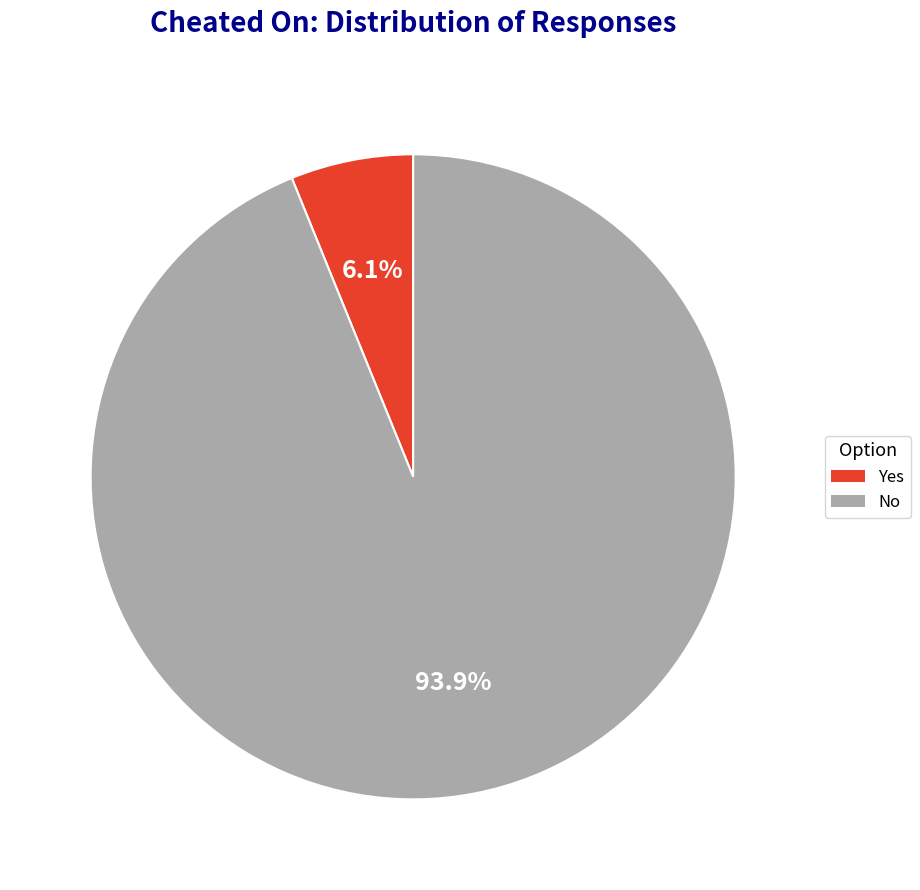

To the nearest percent, what is the difference between the largest and smallest slice percentages?

88%